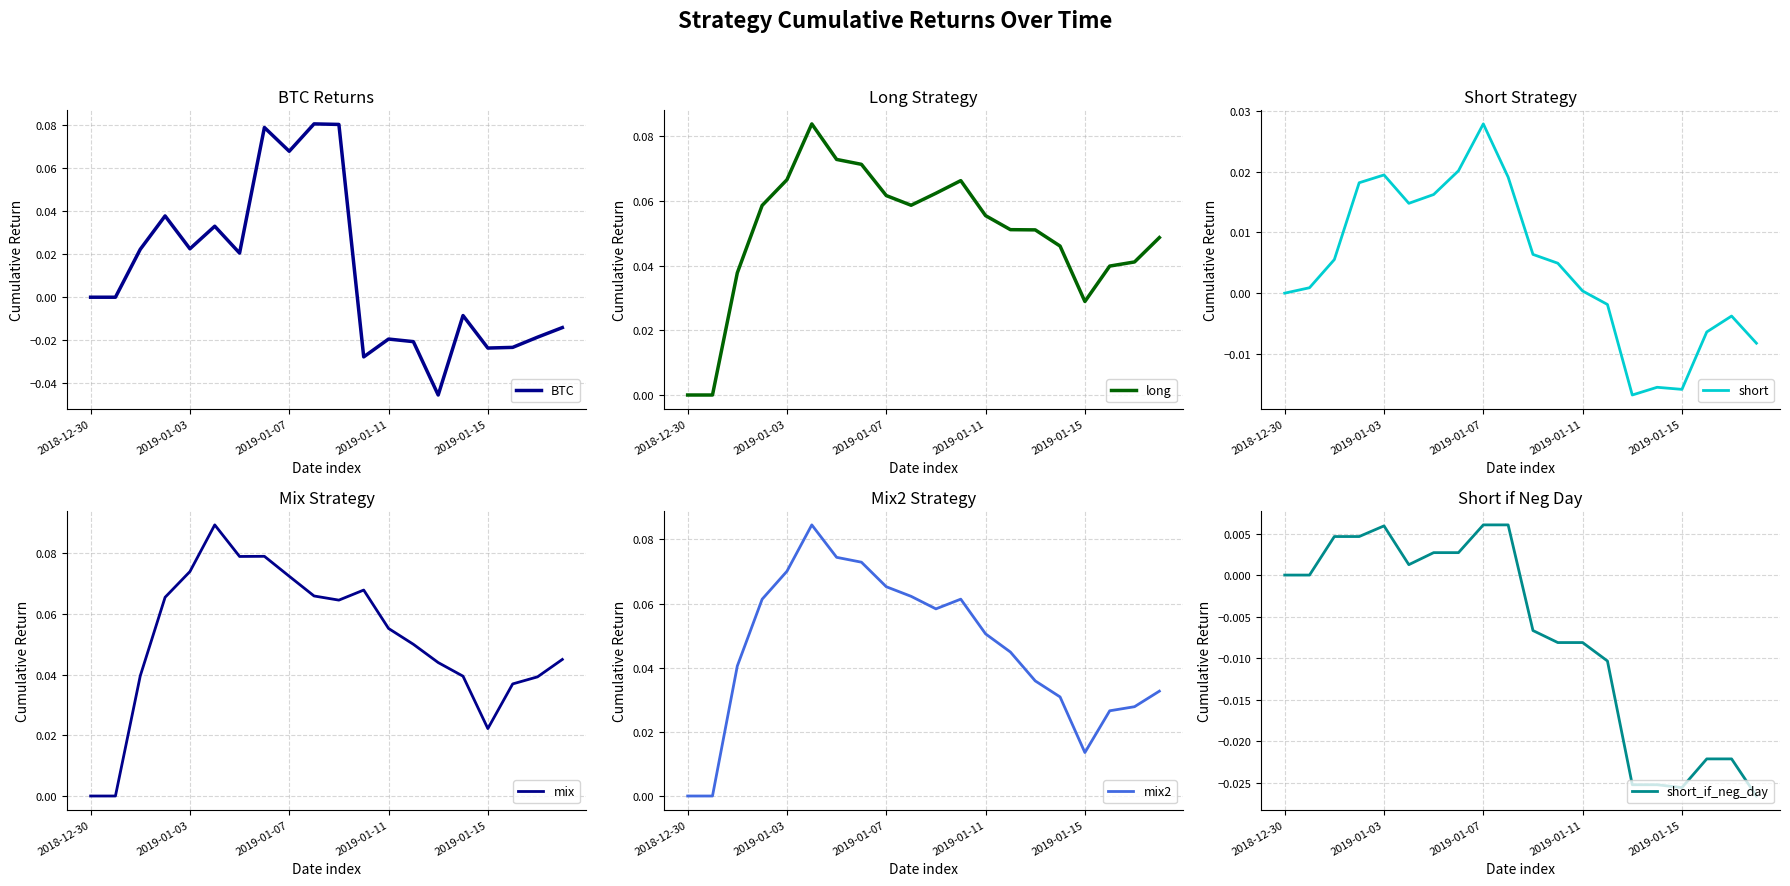

Reading right to left, what are all the values shown in this chart?

BTC: -0.0	-0.0	-0.0	-0.0	-0.0	-0.0	-0.0	-0.0	-0.0	0.1	0.1	0.1	0.1	0.0	0.0	0.0	0.0	0.0	0.0	0.0
long: 0.0	0.0	0.0	0.0	0.0	0.1	0.1	0.1	0.1	0.1	0.1	0.1	0.1	0.1	0.1	0.1	0.1	0.0	0.0	0.0
short: -0.0	-0.0	-0.0	-0.0	-0.0	-0.0	-0.0	0.0	0.0	0.0	0.0	0.0	0.0	0.0	0.0	0.0	0.0	0.0	0.0	0.0
mix: 0.0	0.0	0.0	0.0	0.0	0.0	0.0	0.1	0.1	0.1	0.1	0.1	0.1	0.1	0.1	0.1	0.1	0.0	0.0	0.0
mix2: 0.0	0.0	0.0	0.0	0.0	0.0	0.0	0.1	0.1	0.1	0.1	0.1	0.1	0.1	0.1	0.1	0.1	0.0	0.0	0.0
short_if_neg_day: -0.0	-0.0	-0.0	-0.0	-0.0	-0.0	-0.0	-0.0	-0.0	-0.0	0.0	0.0	0.0	0.0	0.0	0.0	0.0	0.0	0.0	0.0